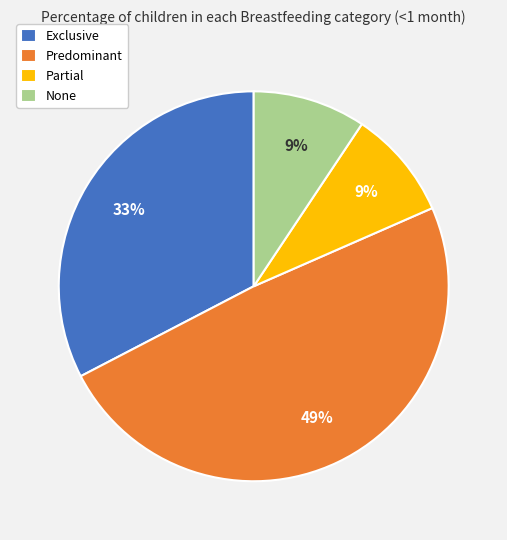

The Predominant slice represents 37% of the pie. True or false?

False